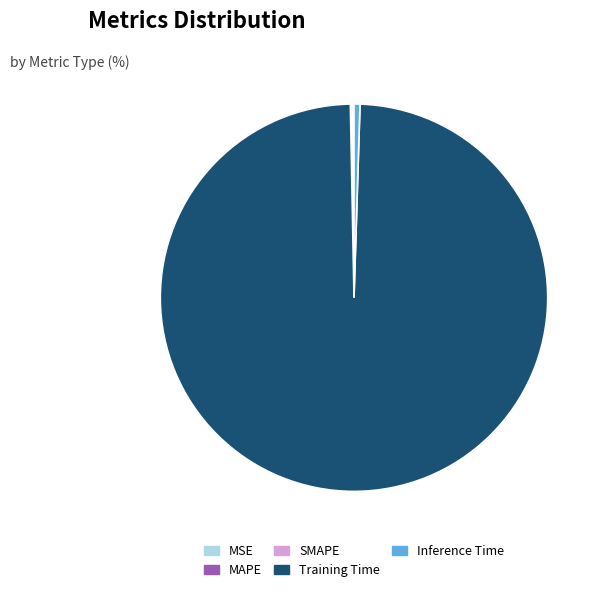

What is the largest slice in the pie chart?

Training Time